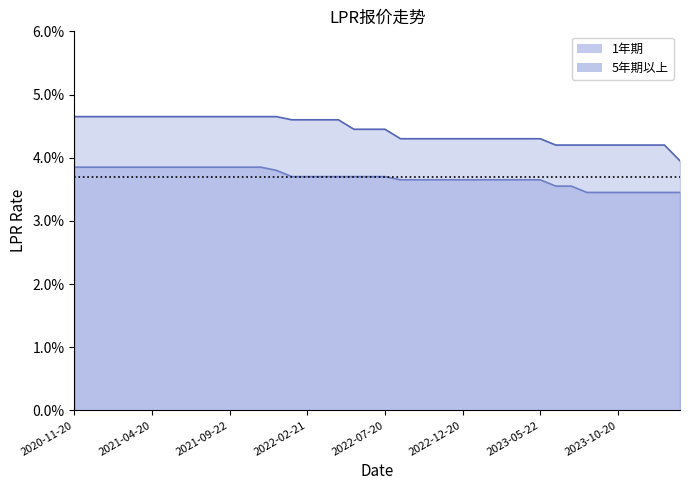

The 5年期以上 series shows 0.0 at 2021-06-21. True or false?

False